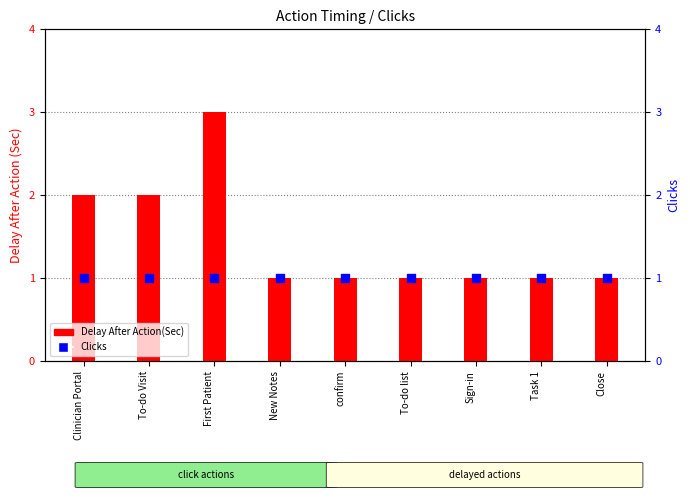

Which series reaches the maximum Y coordinate?

Delay After Action(Sec)